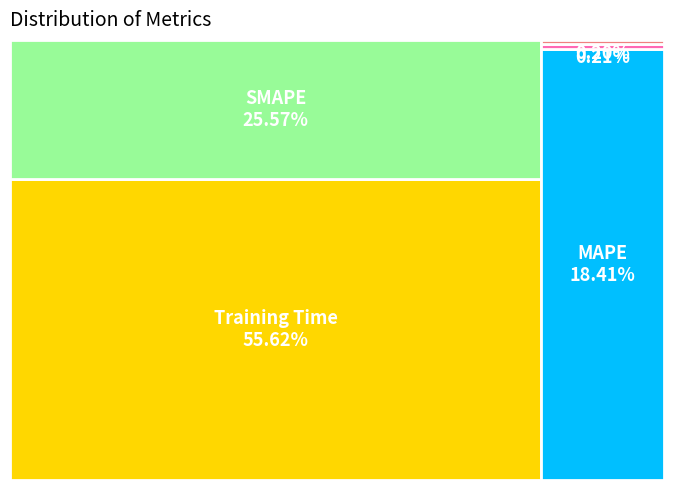

What is the majority slice?

Training Time